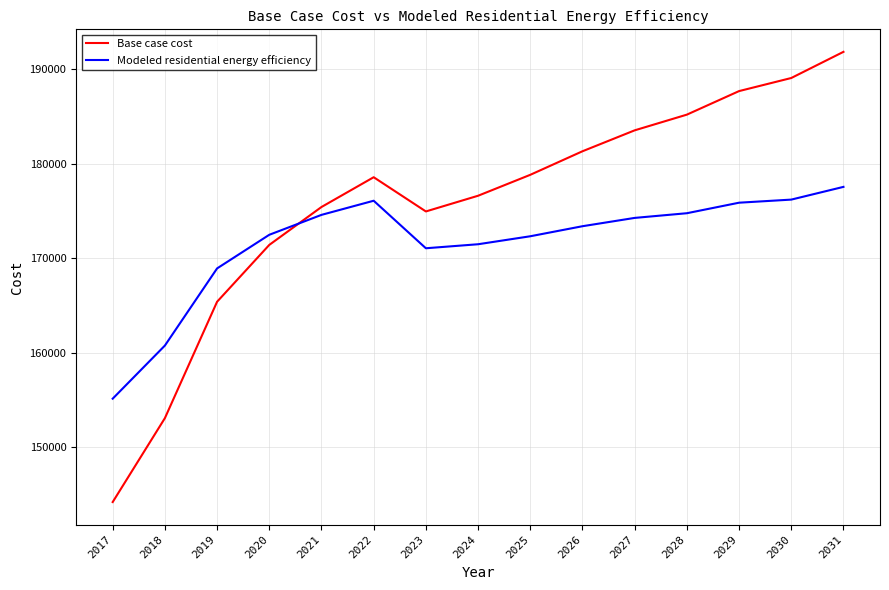

At which category does Base case cost reach its first local valley?

2023